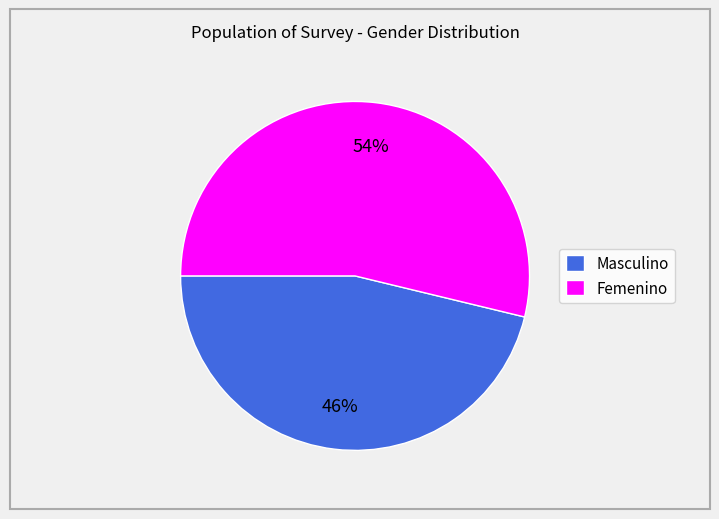

To the nearest percent, what percentage of the pie is Femenino?

54%